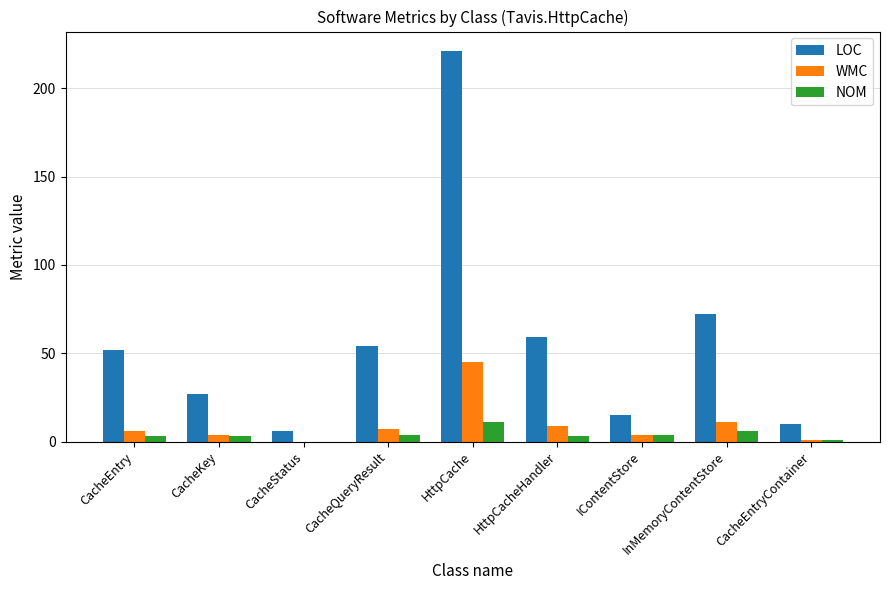

Reading right to left, extract all data points from this chart.

LOC: CacheEntryContainer=10	InMemoryContentStore=72	IContentStore=15	HttpCacheHandler=59	HttpCache=221	CacheQueryResult=54	CacheStatus=6	CacheKey=27	CacheEntry=52
WMC: CacheEntryContainer=1	InMemoryContentStore=11	IContentStore=4	HttpCacheHandler=9	HttpCache=45	CacheQueryResult=7	CacheStatus=0	CacheKey=4	CacheEntry=6
NOM: CacheEntryContainer=1	InMemoryContentStore=6	IContentStore=4	HttpCacheHandler=3	HttpCache=11	CacheQueryResult=4	CacheStatus=0	CacheKey=3	CacheEntry=3